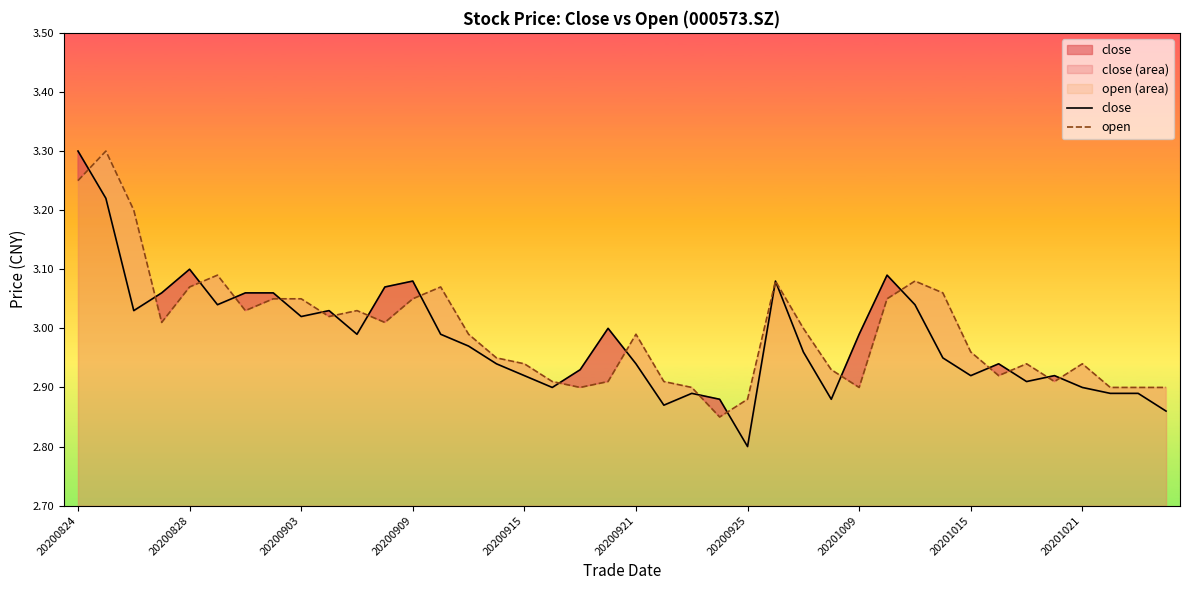

Which series has the widest spread of values?

close